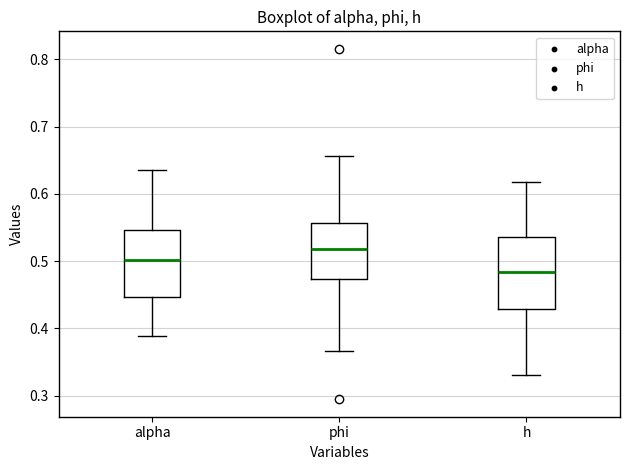

Where does the upper whisker of the box for h end on the y-axis? The values are not printed on the chart, so give them approximately, as read against the axis.

0.62